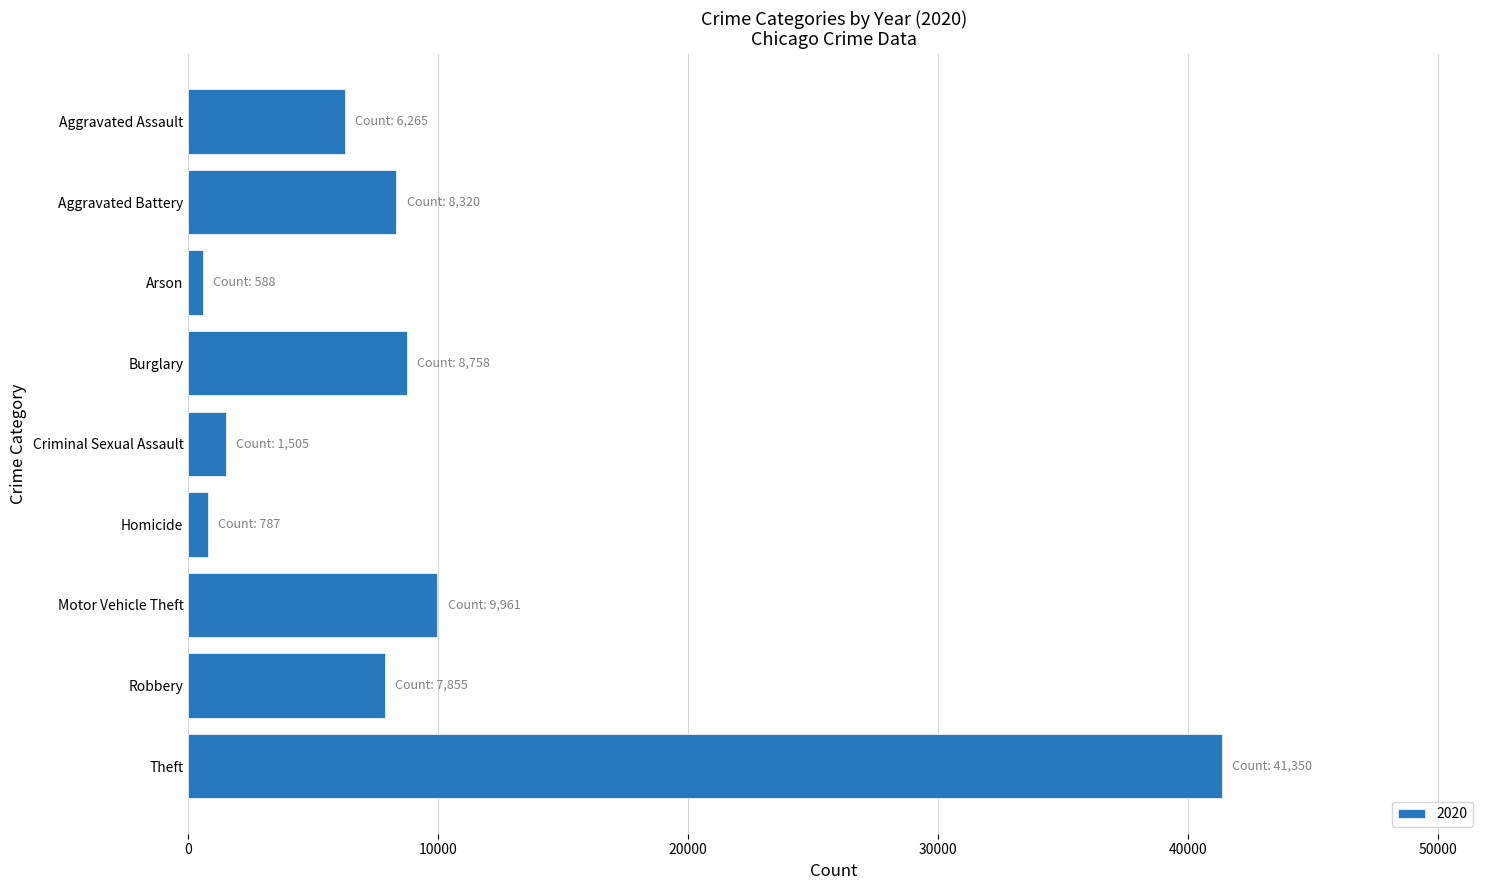

What is the difference between the maximum and minimum values?

40762